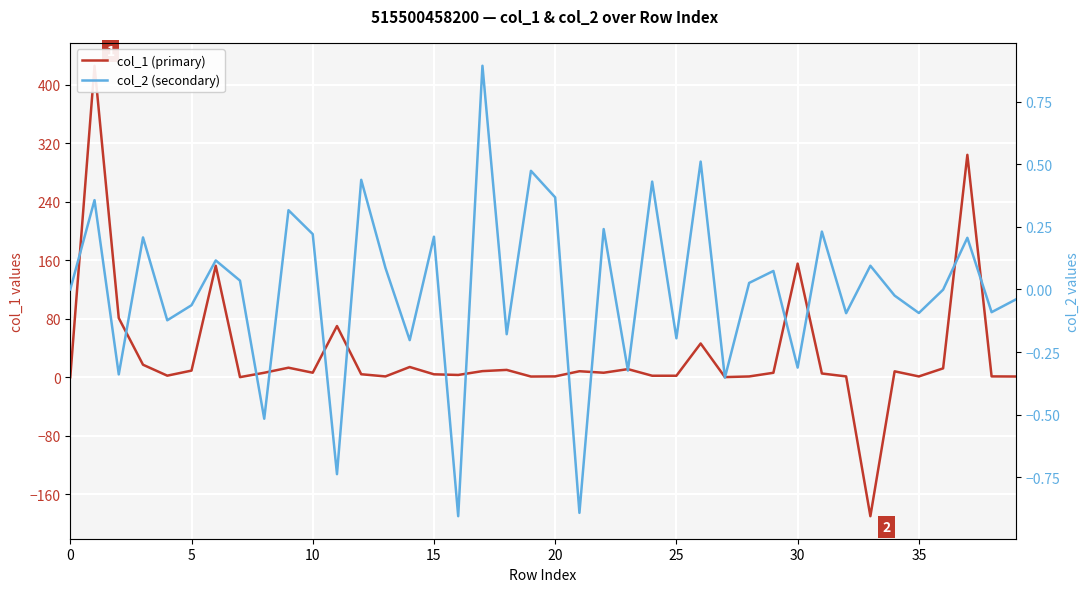

How many values in the col_2 (secondary) series exceed 0?

20